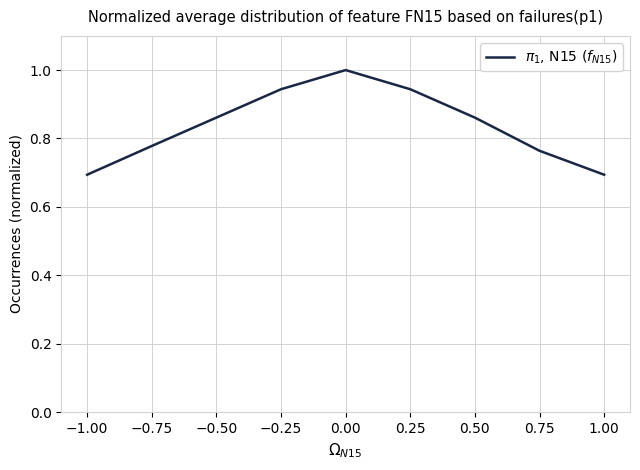

The value at −0.50 is 1.3. True or false?

False